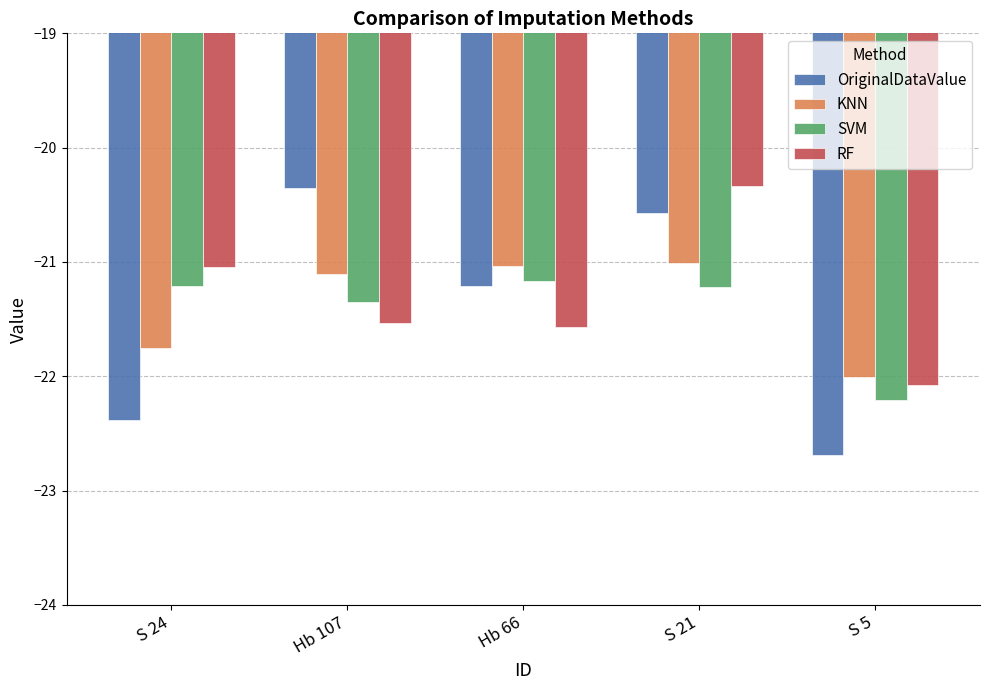

Which series has the widest spread of values?

OriginalDataValue